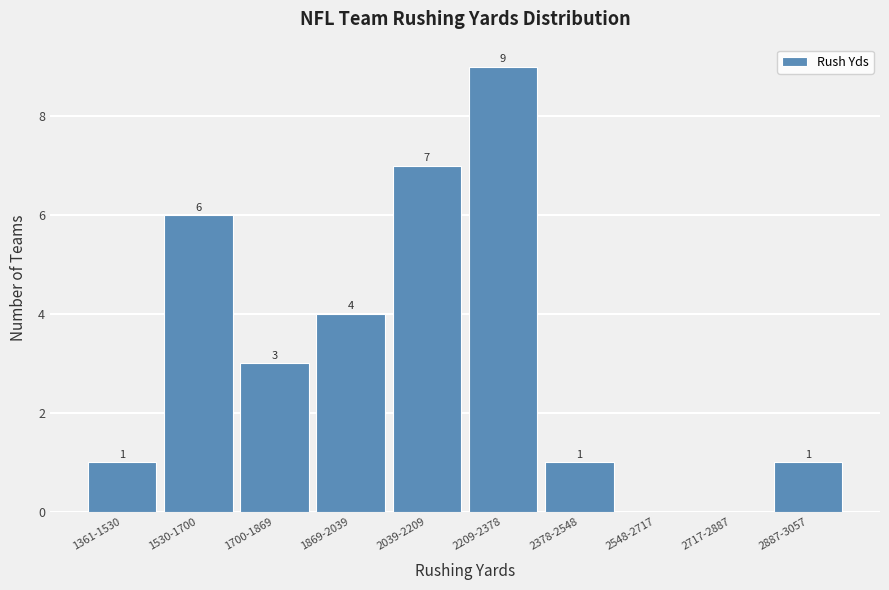

Reading left to right, transcribe all the data shown in this chart.

1361-1530=1	1530-1700=6	1700-1869=3	1869-2039=4	2039-2209=7	2209-2378=9	2378-2548=1	2548-2717=0	2717-2887=0	2887-3057=1